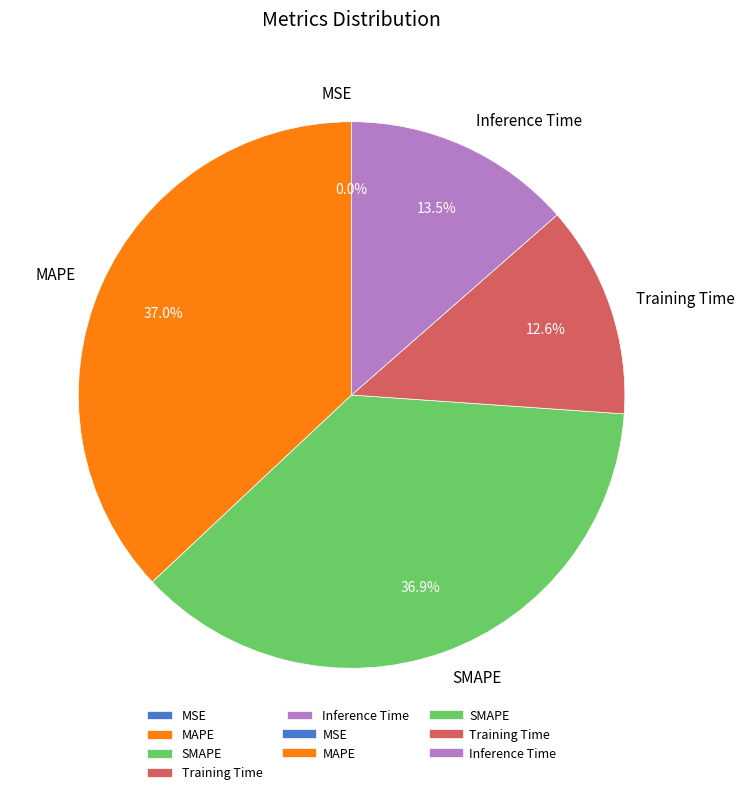

Rank the categories by value from highest to lowest.

MAPE, SMAPE, Inference Time, Training Time, MSE